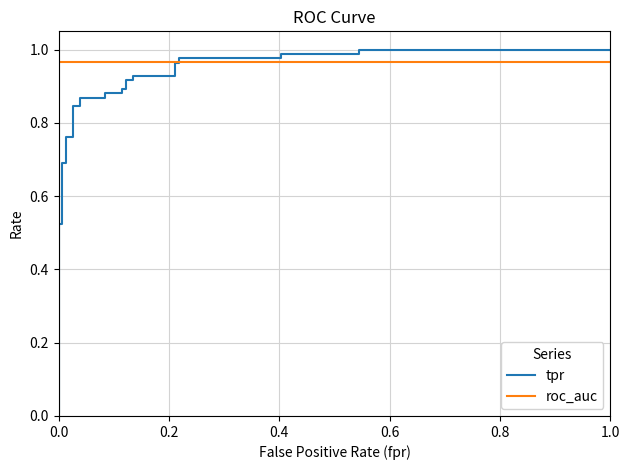

What are all the series names shown in the legend?

tpr, roc_auc